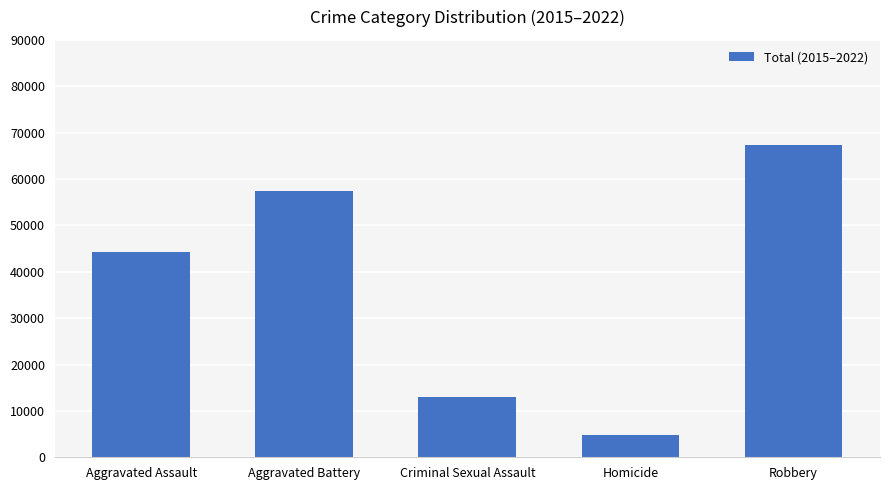

What is the value of the 1st bar from the left?

44233